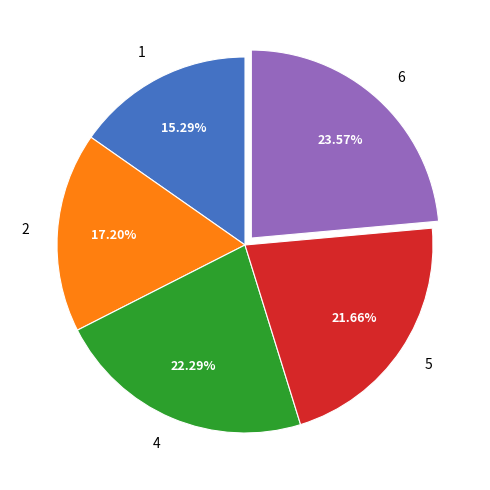

Which slice is the smallest?

1